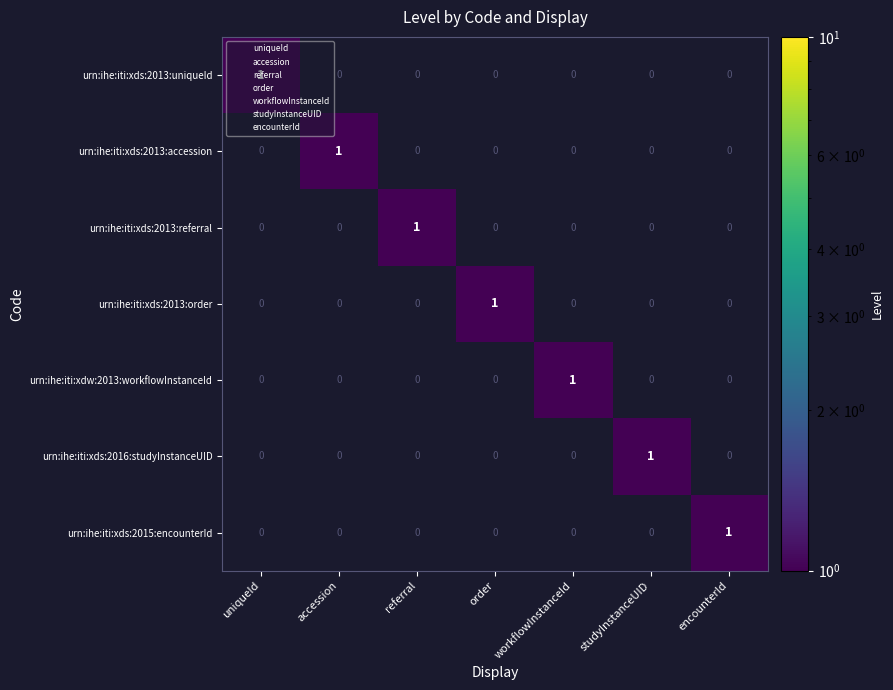

At how many categories does at least one series exceed 0?

7